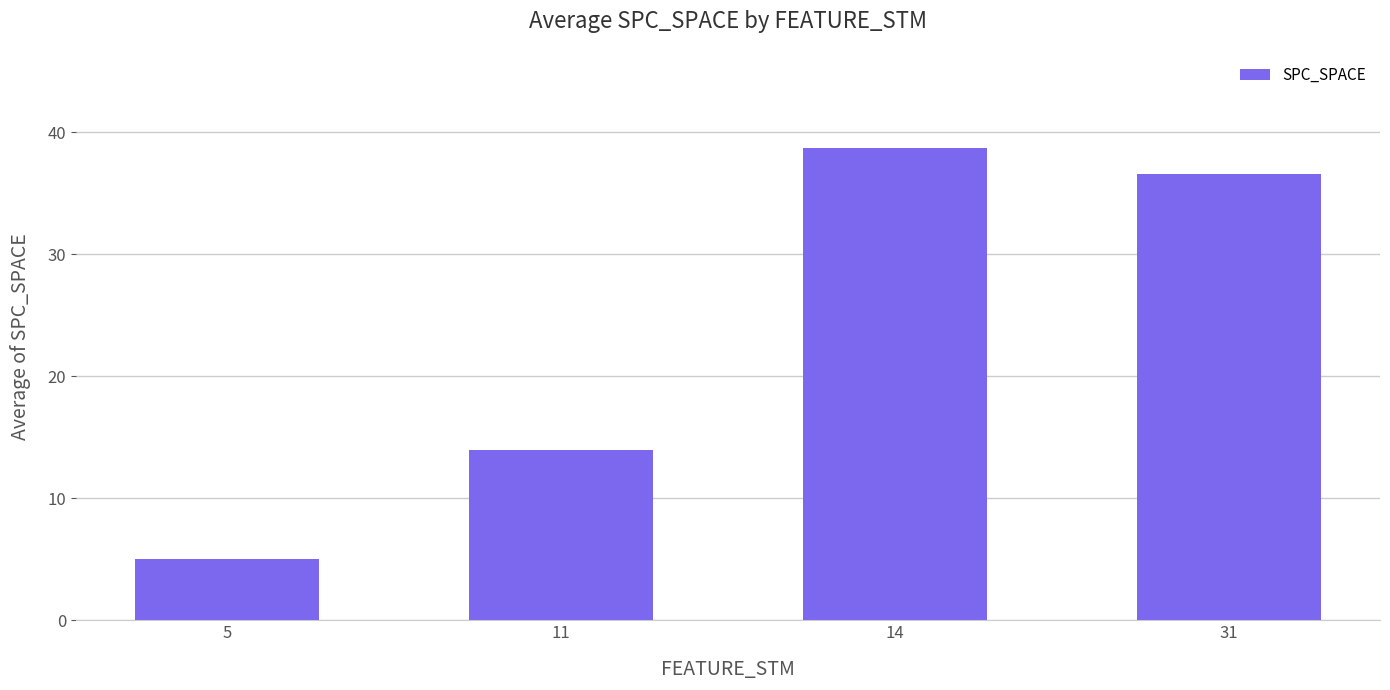

What is the change in value from 14 to 31?

-2.2